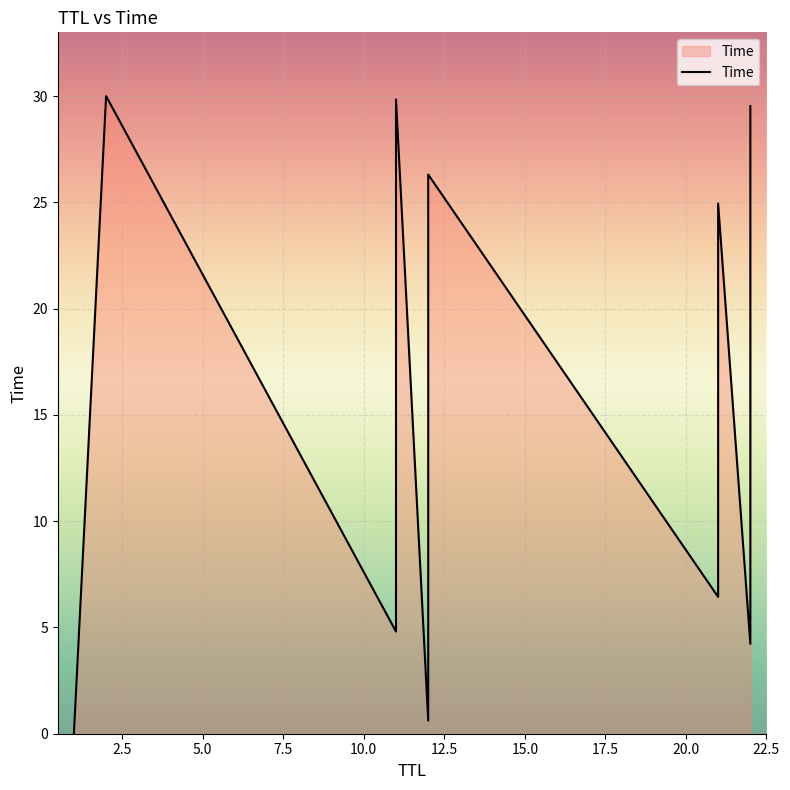

How many points are lower than both their immediate neighbors (excluding endpoints)?

4